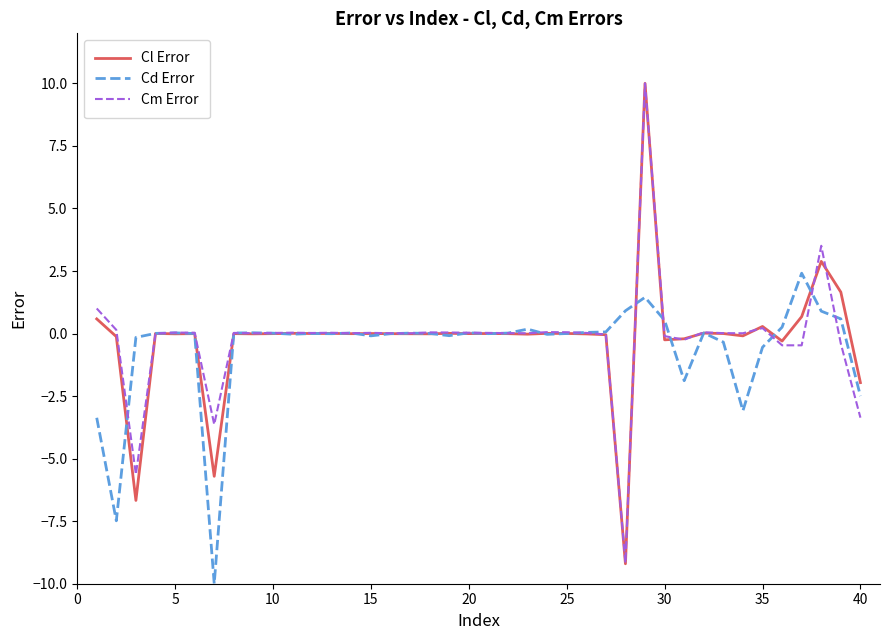

What is the average value of the Cl Error series?

-0.2